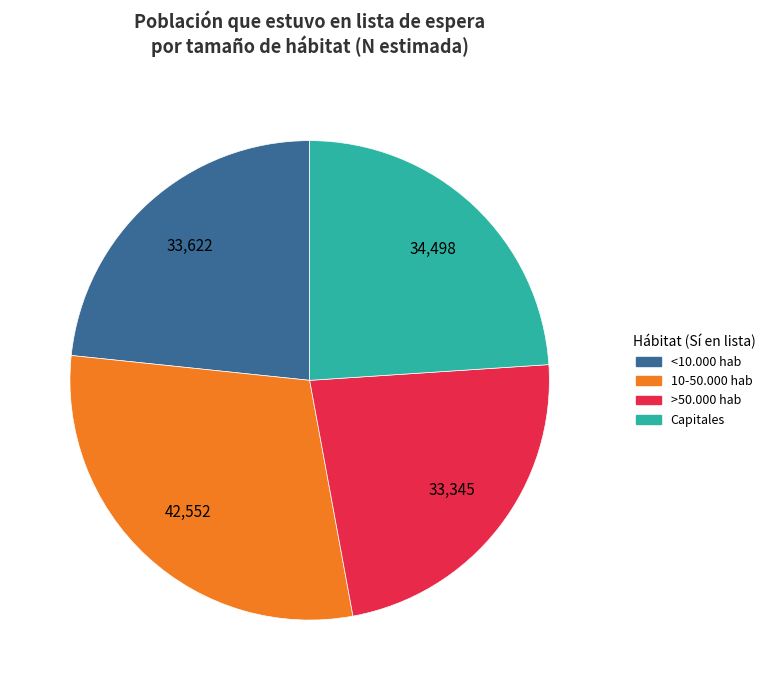

Count the number of slices in the pie.

4